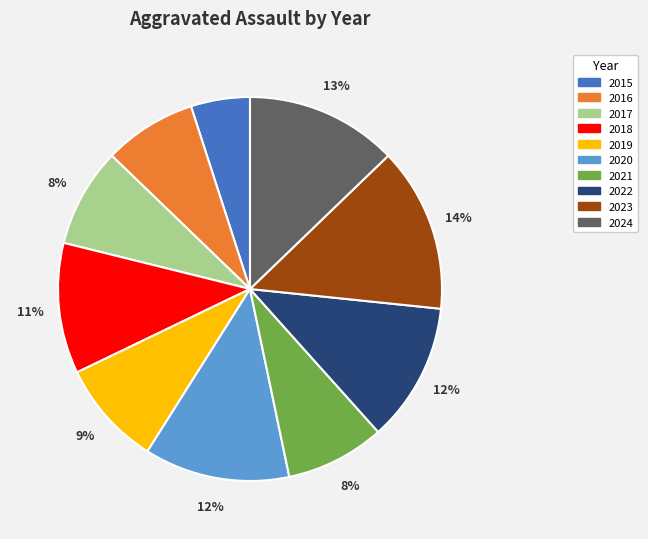

Is there a majority slice in this chart?

No